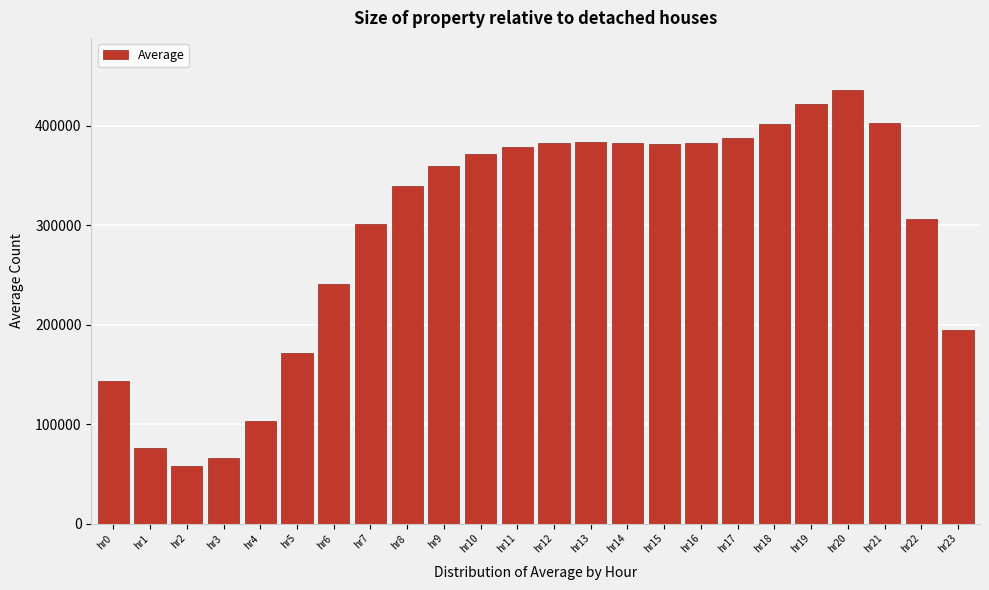

What is the difference between the second highest and second lowest values?

356195